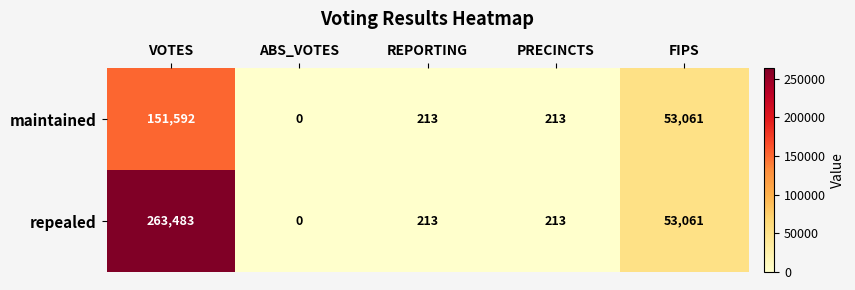

True or false: maintained has a value of 76641 at FIPS.

False